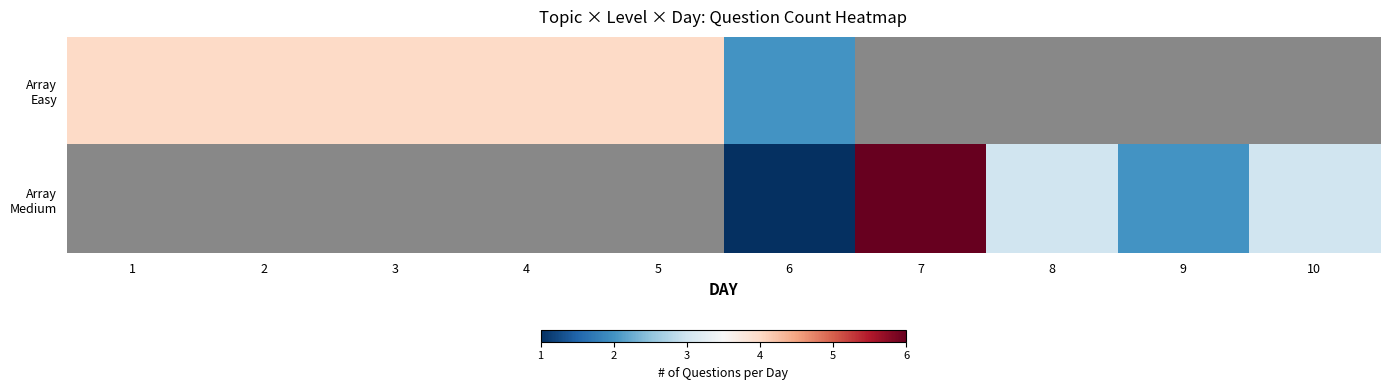

Which has a higher value, 1 or 3?

1